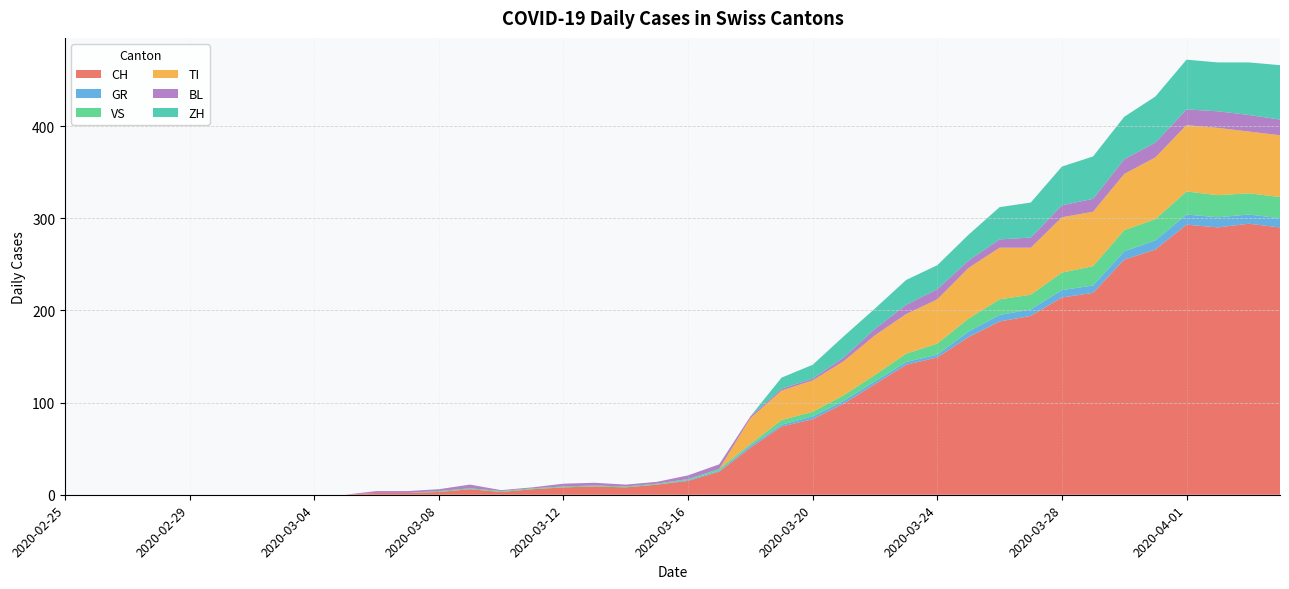

Reading left to right, transcribe all the data shown in this chart.

CH: 2020-02-25=0	2020-02-26=0	2020-02-27=0	2020-02-28=0	2020-02-29=0	2020-03-01=0	2020-03-02=0	2020-03-03=0	2020-03-04=0	2020-03-05=0	2020-03-06=2	2020-03-07=2	2020-03-08=3	2020-03-09=6	2020-03-10=3	2020-03-11=6	2020-03-12=8	2020-03-13=9	2020-03-14=8	2020-03-15=11	2020-03-16=15	2020-03-17=25	2020-03-18=51	2020-03-19=74	2020-03-20=82	2020-03-21=99	2020-03-22=120	2020-03-23=141	2020-03-24=149	2020-03-25=171	2020-03-26=188	2020-03-27=194	2020-03-28=214	2020-03-29=219	2020-03-30=255	2020-03-31=266	2020-04-01=293	2020-04-02=290	2020-04-03=294	2020-04-04=290
GR: 2020-02-25=0	2020-02-26=0	2020-02-27=0	2020-02-28=0	2020-02-29=0	2020-03-01=0	2020-03-02=0	2020-03-03=0	2020-03-04=0	2020-03-05=0	2020-03-06=0	2020-03-07=0	2020-03-08=0	2020-03-09=0	2020-03-10=0	2020-03-11=0	2020-03-12=0	2020-03-13=0	2020-03-14=0	2020-03-15=0	2020-03-16=1	2020-03-17=1	2020-03-18=2	2020-03-19=2	2020-03-20=3	2020-03-21=3	2020-03-22=3	2020-03-23=3	2020-03-24=3	2020-03-25=6	2020-03-26=7	2020-03-27=7	2020-03-28=8	2020-03-29=8	2020-03-30=9	2020-03-31=10	2020-04-01=11	2020-04-02=11	2020-04-03=10	2020-04-04=10
VS: 2020-02-25=0	2020-02-26=0	2020-02-27=0	2020-02-28=0	2020-02-29=0	2020-03-01=0	2020-03-02=0	2020-03-03=0	2020-03-04=0	2020-03-05=0	2020-03-06=0	2020-03-07=0	2020-03-08=1	2020-03-09=1	2020-03-10=1	2020-03-11=1	2020-03-12=1	2020-03-13=1	2020-03-14=1	2020-03-15=1	2020-03-16=1	2020-03-17=2	2020-03-18=2	2020-03-19=5	2020-03-20=5	2020-03-21=6	2020-03-22=7	2020-03-23=9	2020-03-24=12	2020-03-25=14	2020-03-26=17	2020-03-27=16	2020-03-28=19	2020-03-29=21	2020-03-30=23	2020-03-31=23	2020-04-01=25	2020-04-02=24	2020-04-03=23	2020-04-04=23
TI: 2020-02-25=0	2020-02-26=0	2020-02-27=0	2020-02-28=0	2020-02-29=0	2020-03-01=0	2020-03-02=0	2020-03-03=0	2020-03-04=0	2020-03-05=0	2020-03-06=0	2020-03-07=0	2020-03-08=0	2020-03-09=0	2020-03-10=0	2020-03-11=0	2020-03-12=0	2020-03-13=0	2020-03-14=0	2020-03-15=0	2020-03-16=0	2020-03-17=0	2020-03-18=28	2020-03-19=32	2020-03-20=34	2020-03-21=37	2020-03-22=43	2020-03-23=43	2020-03-24=48	2020-03-25=55	2020-03-26=56	2020-03-27=51	2020-03-28=60	2020-03-29=59	2020-03-30=61	2020-03-31=67	2020-04-01=72	2020-04-02=73	2020-04-03=67	2020-04-04=67
BL: 2020-02-25=0	2020-02-26=0	2020-02-27=0	2020-02-28=0	2020-02-29=0	2020-03-01=0	2020-03-02=0	2020-03-03=0	2020-03-04=0	2020-03-05=0	2020-03-06=2	2020-03-07=2	2020-03-08=2	2020-03-09=4	2020-03-10=1	2020-03-11=1	2020-03-12=3	2020-03-13=3	2020-03-14=2	2020-03-15=2	2020-03-16=4	2020-03-17=5	2020-03-18=2	2020-03-19=2	2020-03-20=2	2020-03-21=4	2020-03-22=7	2020-03-23=10	2020-03-24=11	2020-03-25=8	2020-03-26=9	2020-03-27=11	2020-03-28=13	2020-03-29=14	2020-03-30=16	2020-03-31=16	2020-04-01=17	2020-04-02=18	2020-04-03=18	2020-04-04=17
ZH: 2020-02-25=0	2020-02-26=0	2020-02-27=0	2020-02-28=0	2020-02-29=0	2020-03-01=0	2020-03-02=0	2020-03-03=0	2020-03-04=0	2020-03-05=0	2020-03-06=0	2020-03-07=0	2020-03-08=0	2020-03-09=0	2020-03-10=0	2020-03-11=0	2020-03-12=0	2020-03-13=0	2020-03-14=0	2020-03-15=0	2020-03-16=0	2020-03-17=0	2020-03-18=0	2020-03-19=12	2020-03-20=15	2020-03-21=23	2020-03-22=22	2020-03-23=27	2020-03-24=26	2020-03-25=28	2020-03-26=35	2020-03-27=38	2020-03-28=42	2020-03-29=46	2020-03-30=46	2020-03-31=50	2020-04-01=54	2020-04-02=53	2020-04-03=57	2020-04-04=59